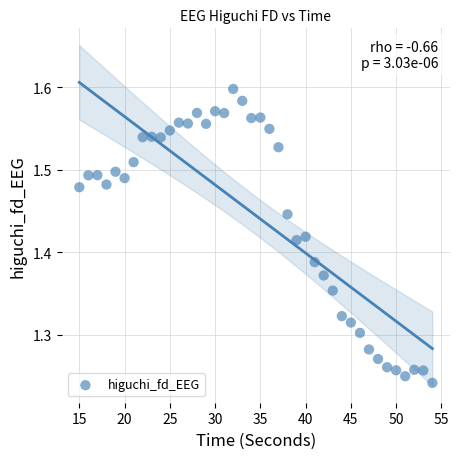

What is the range of X values (max minus min)?

39.0